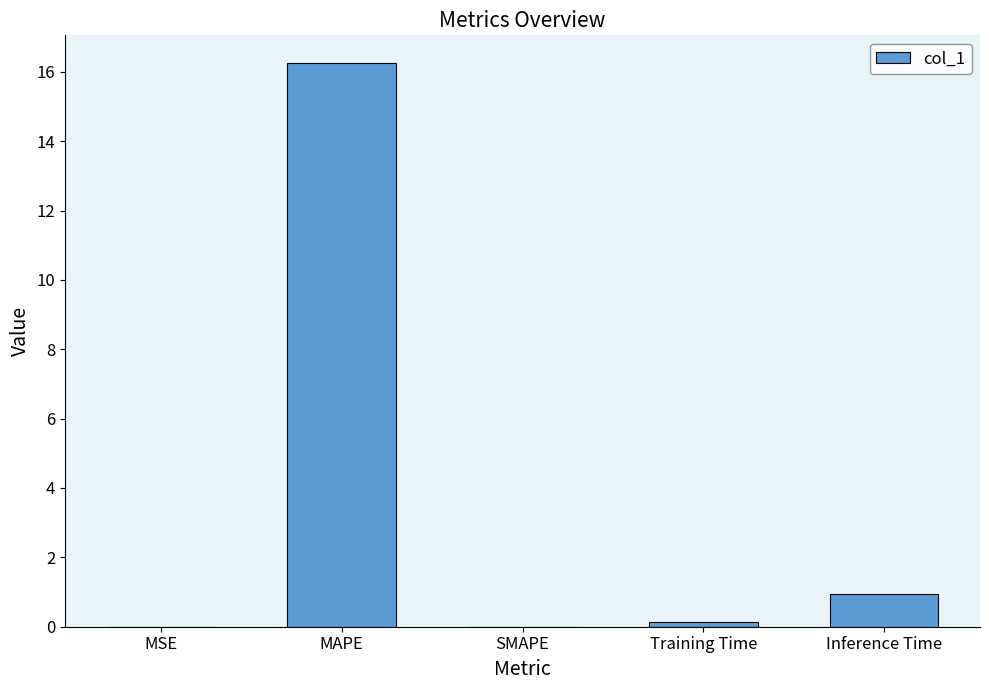

True or false: the data shows 0.0 at MSE.

True